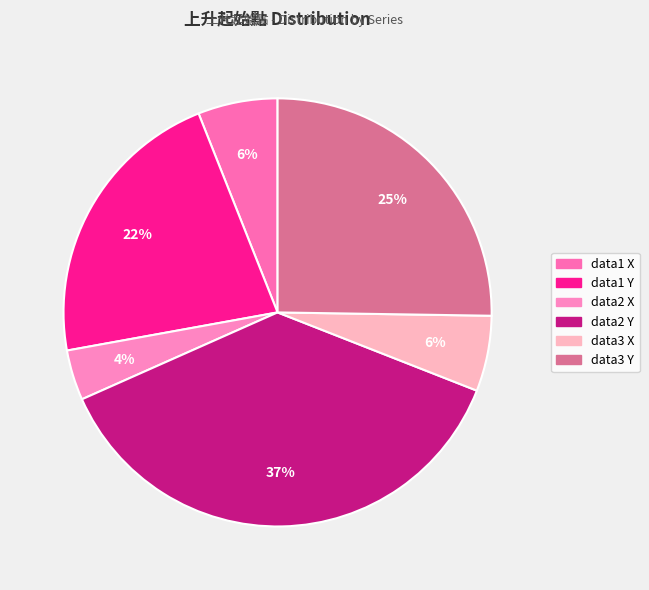

The data3 X slice represents 6% of the pie. True or false?

True